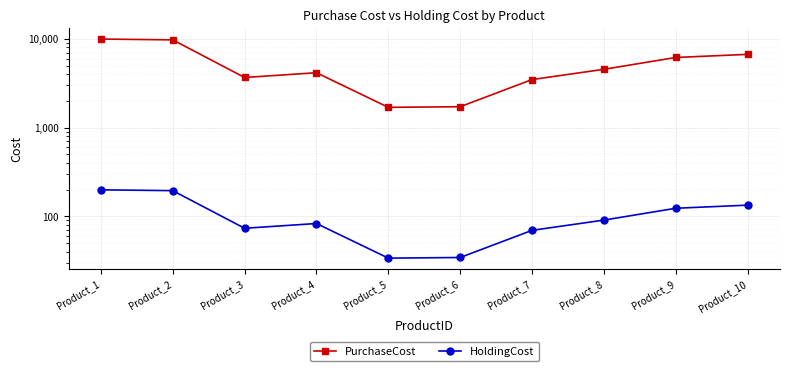

Does the chart display data point markers on the line(s)?

Yes